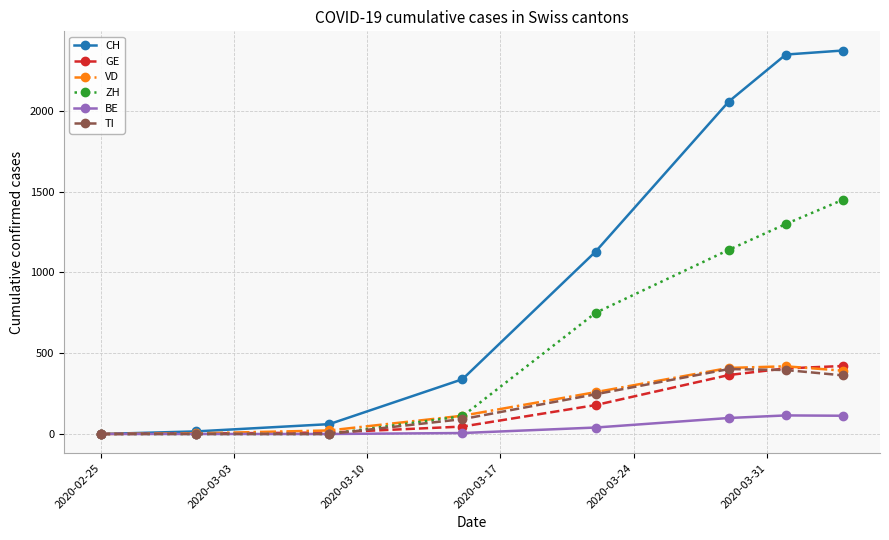

What is the average value of the GE series?

179